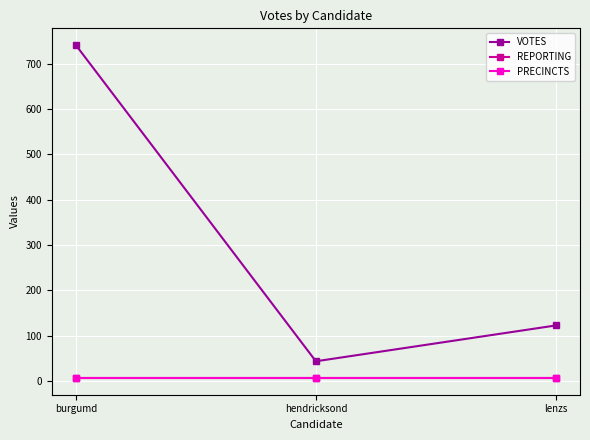

What is the spread (max minus min) of values at hendricksond?

37